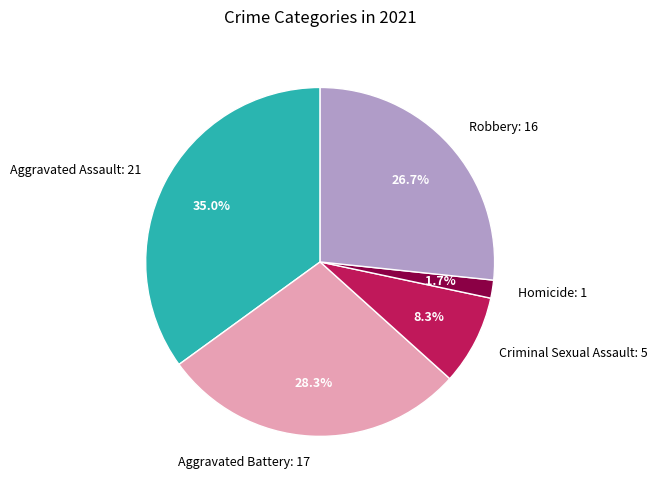

To the nearest percent, what is the combined percentage of Aggravated Battery and Criminal Sexual Assault?

37%